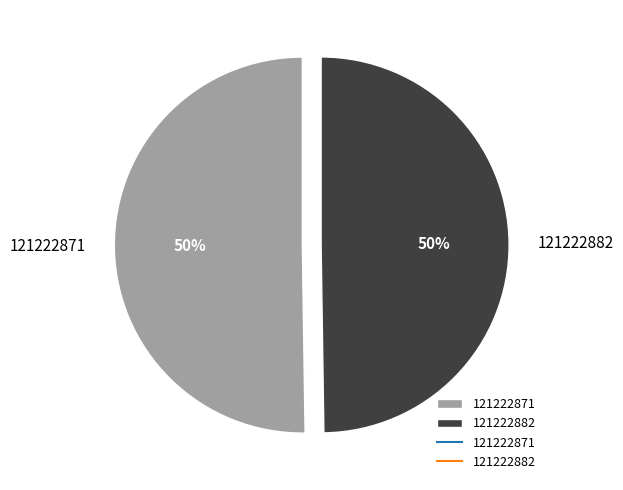

Do 121222871 and 121222882 together represent more than half of the pie?

Yes